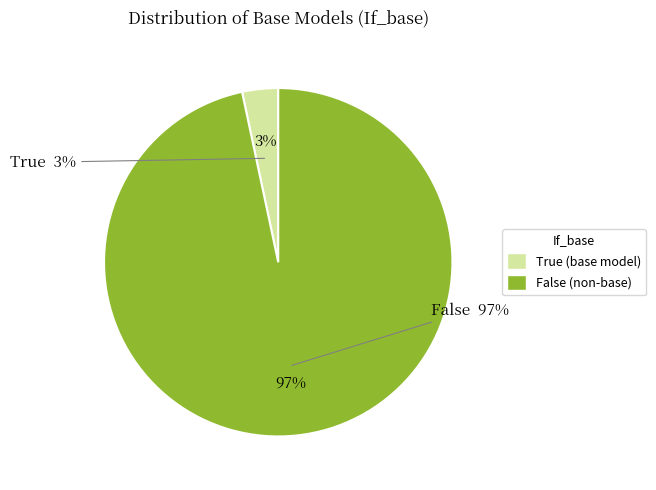

Which category has the smallest portion of the pie?

True